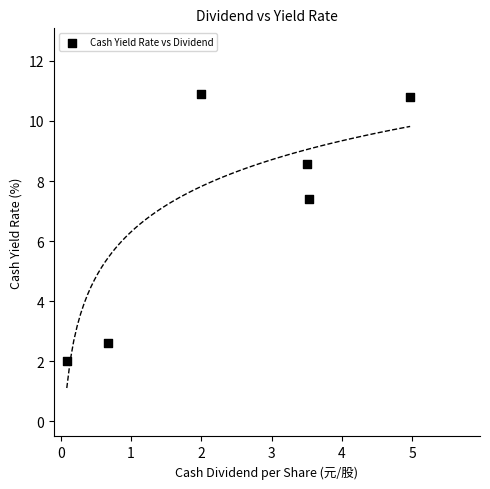

What Y value in the scatter plot is closest to 6?

7.4